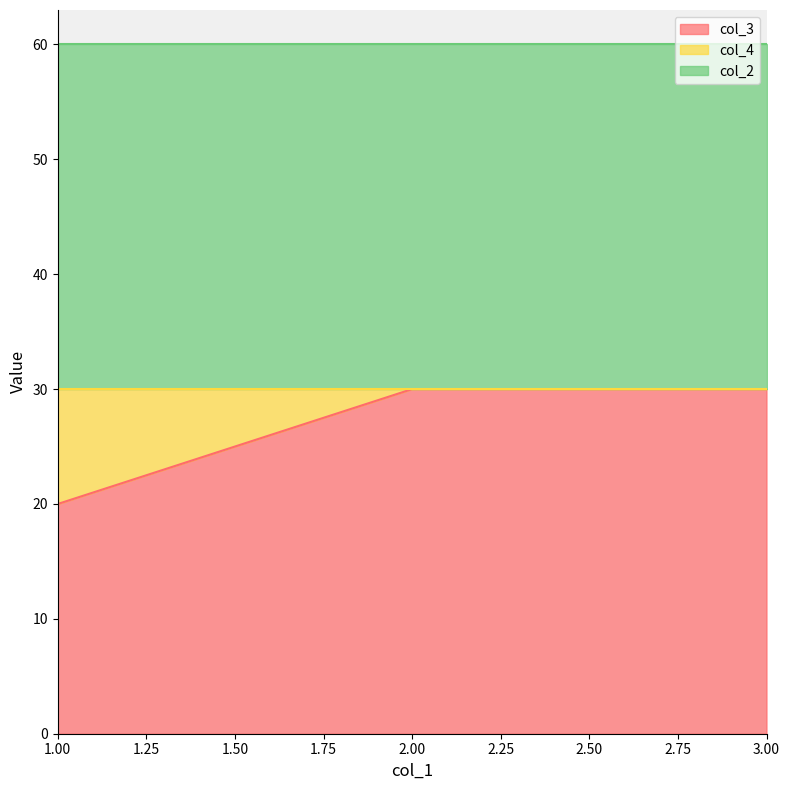

True or false: col_3 and col_4 cross at least once.

False